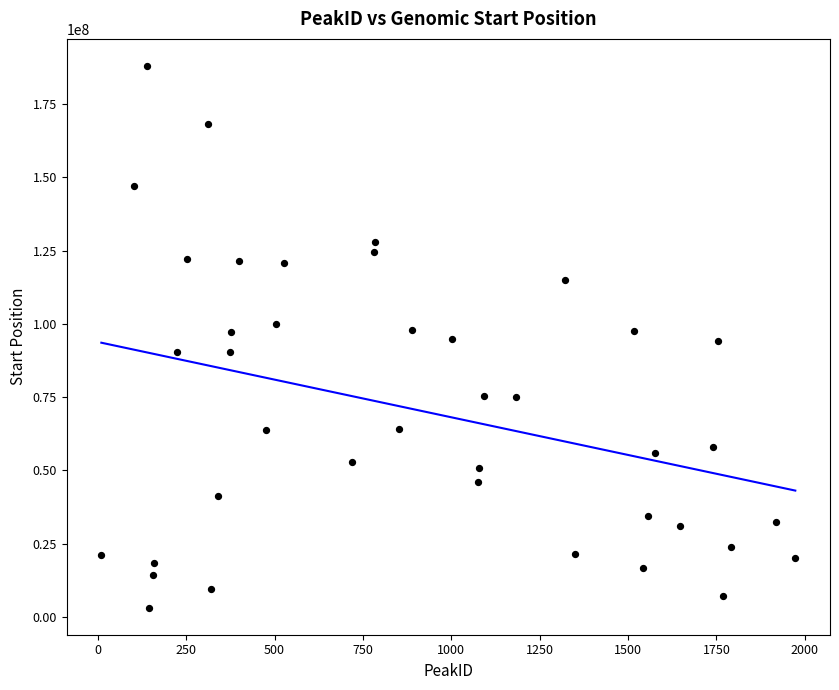

What is the range of Y values (max minus min)?

184911290